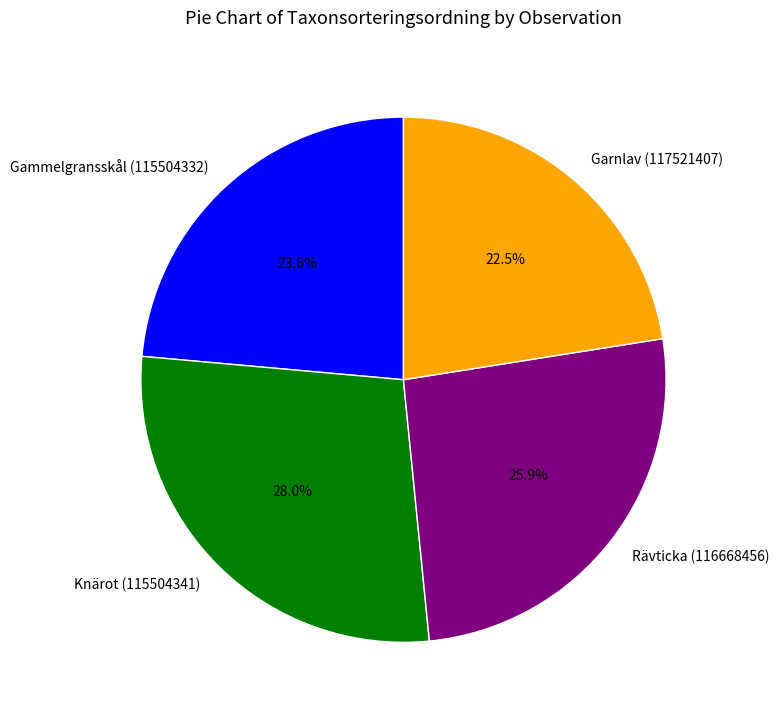

What percentage is NOT represented by Garnlav (117521407)?

77.5%